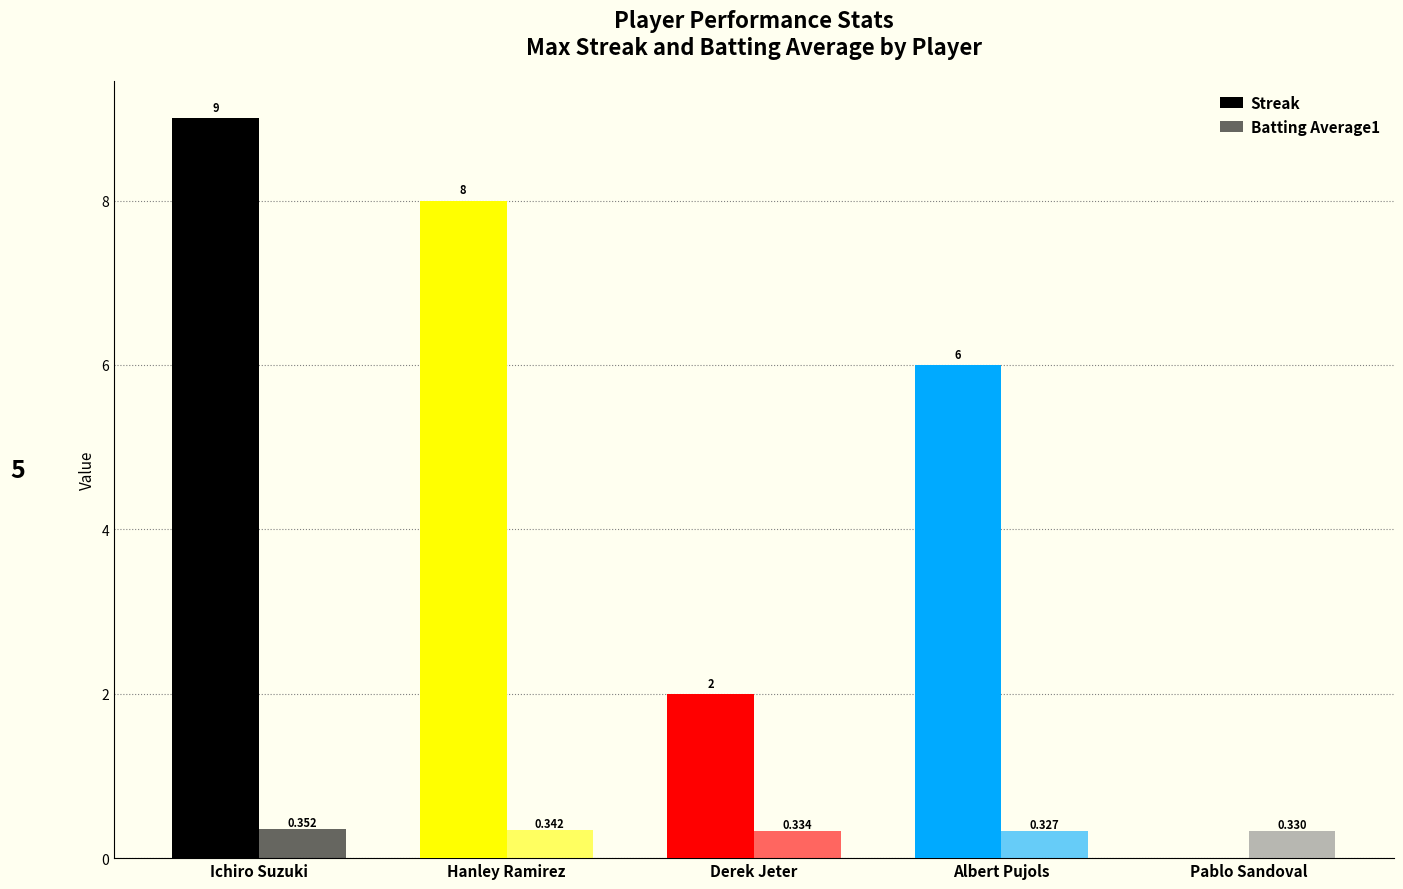

Reading left to right, extract all data points from this chart.

Streak: Ichiro Suzuki=9.0	Hanley Ramirez=8.0	Derek Jeter=2.0	Albert Pujols=6.0	Pablo Sandoval=0.0
Batting Average1: Ichiro Suzuki=0.4	Hanley Ramirez=0.3	Derek Jeter=0.3	Albert Pujols=0.3	Pablo Sandoval=0.3